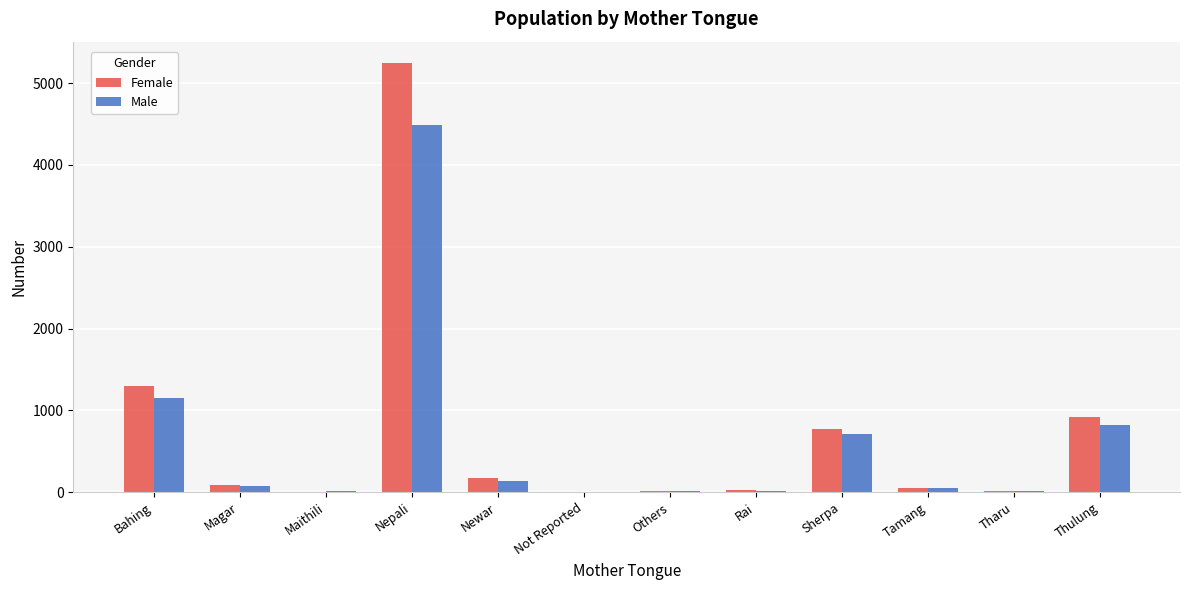

Which series changed the most between Bahing and Rai?

Female